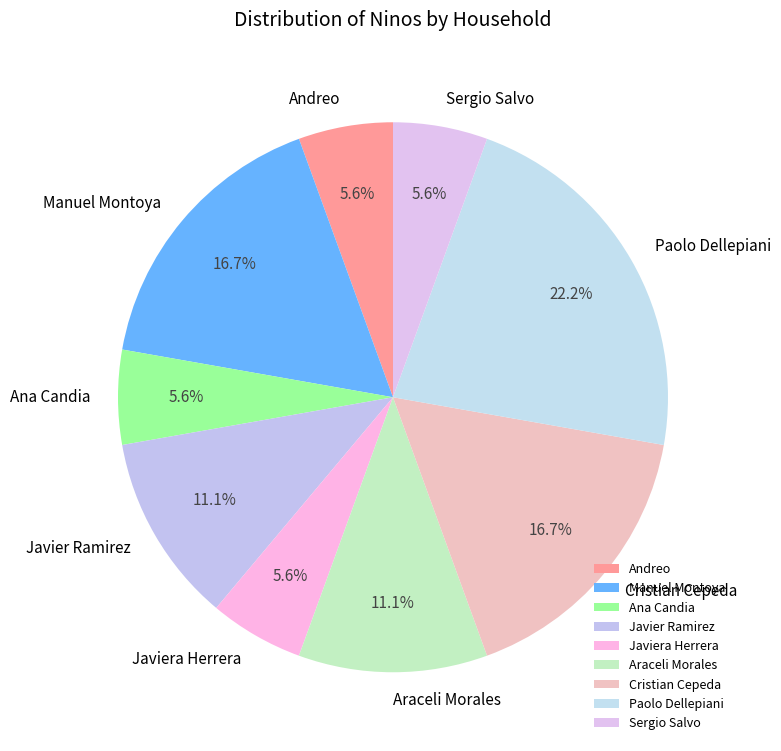

Between Andreo and Araceli Morales, which is larger?

Araceli Morales